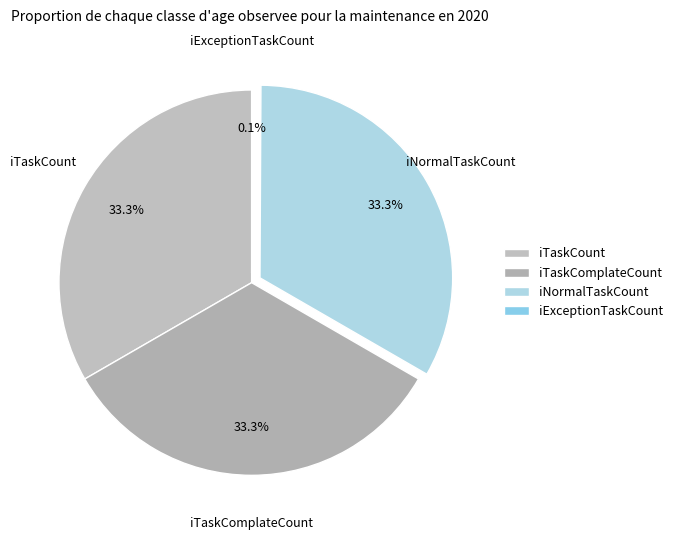

What is the ratio of the value at iNormalTaskCount to the value at iTaskComplateCount?

1.0